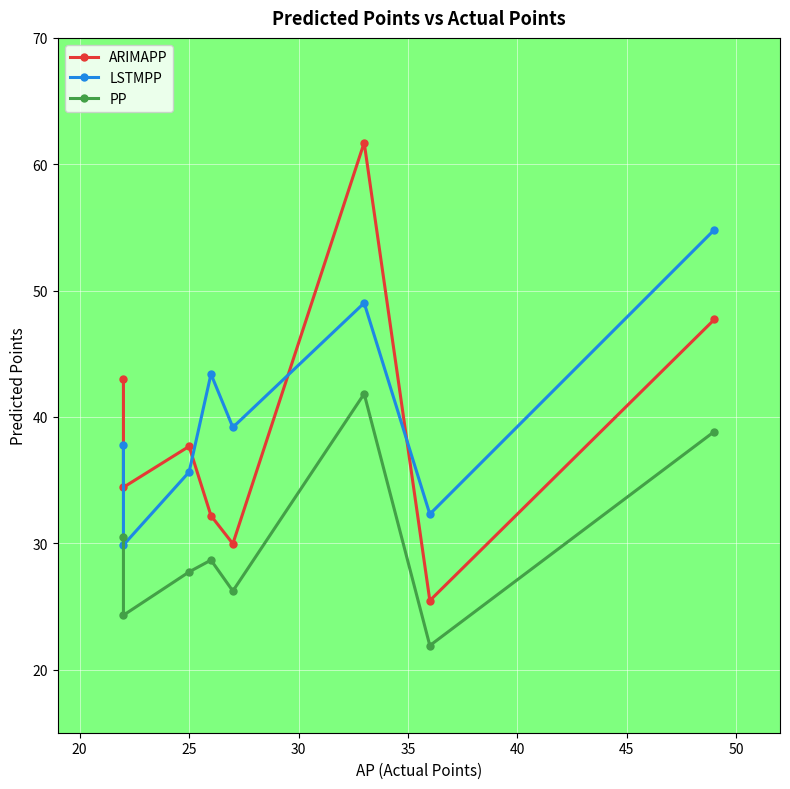

Which series has the widest spread of values?

ARIMAPP